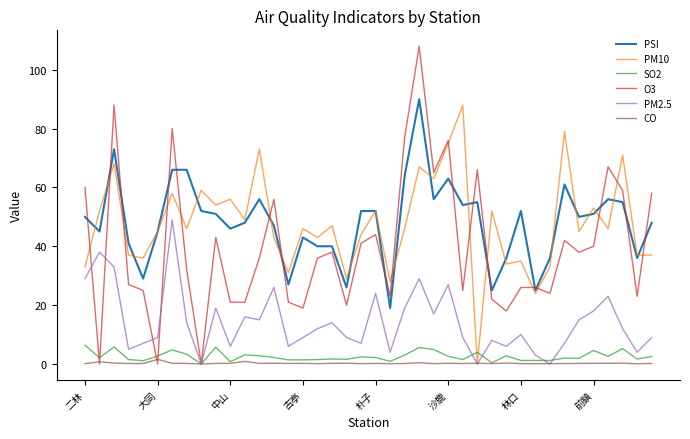

What is the greatest value displayed?

108.0